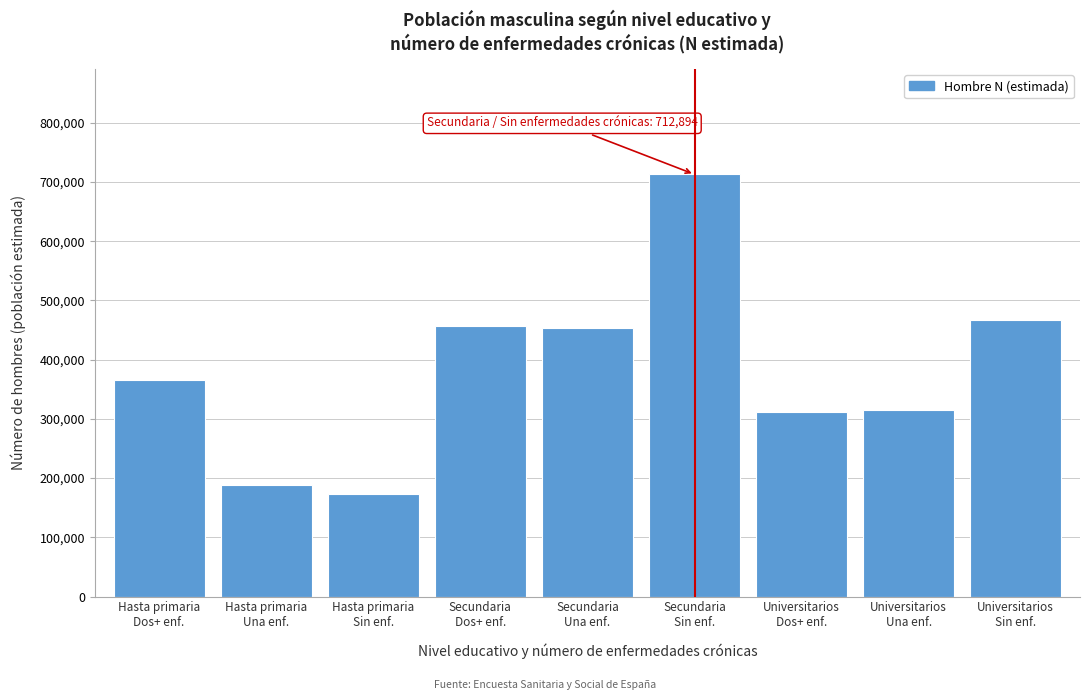

What is the average value?

382652